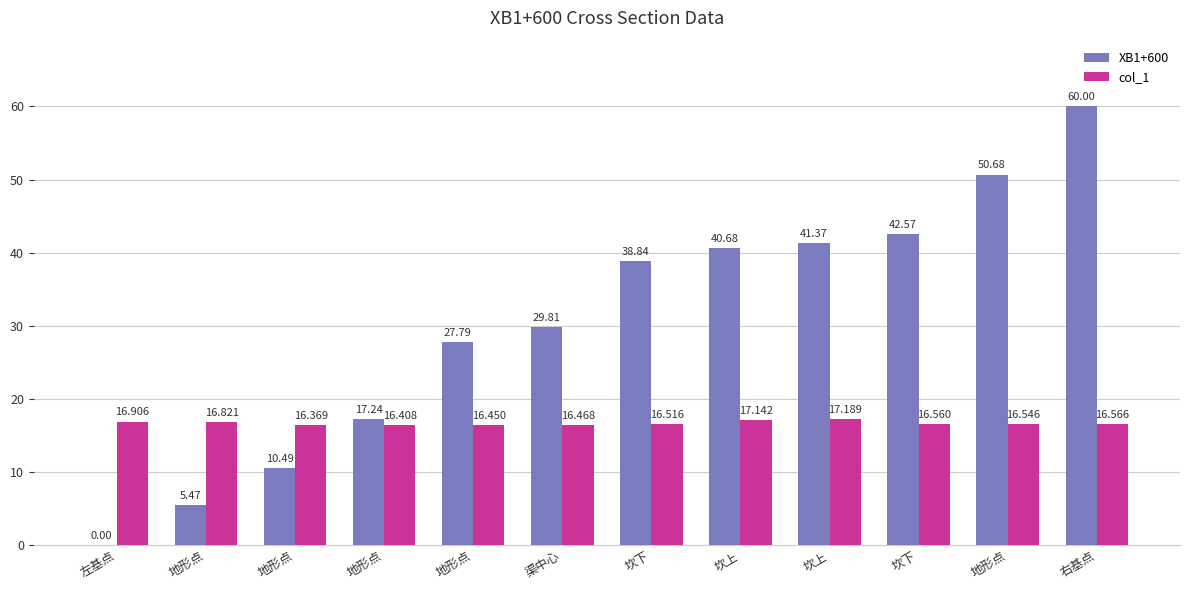

Count the number of categories in the chart.

12